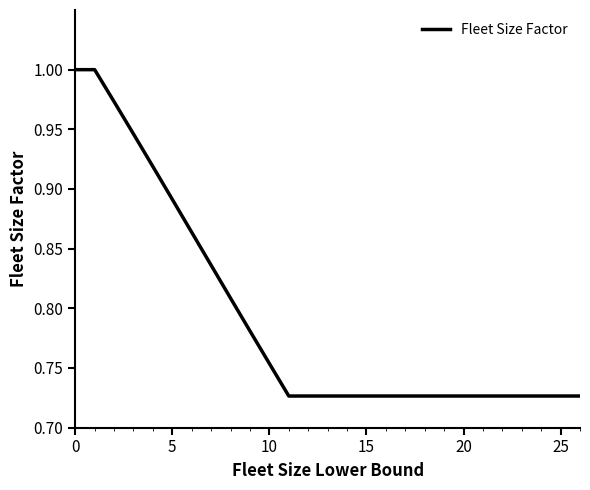

How many distinct data groups are displayed?

1